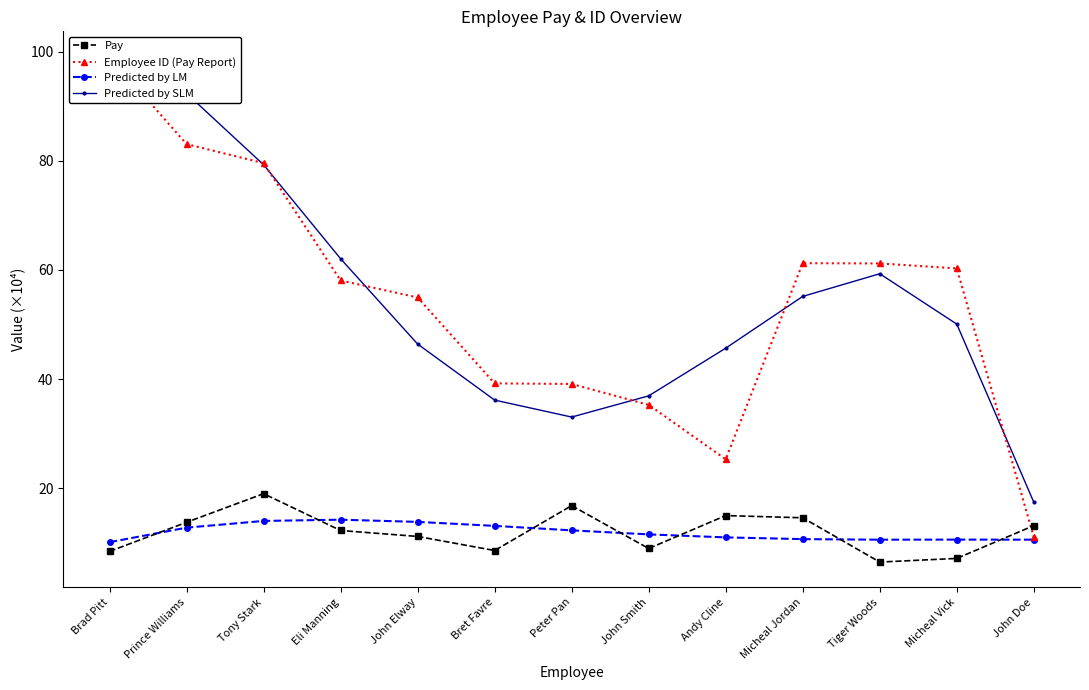

True or false: Pay and Predicted by SLM intersect in this chart.

False